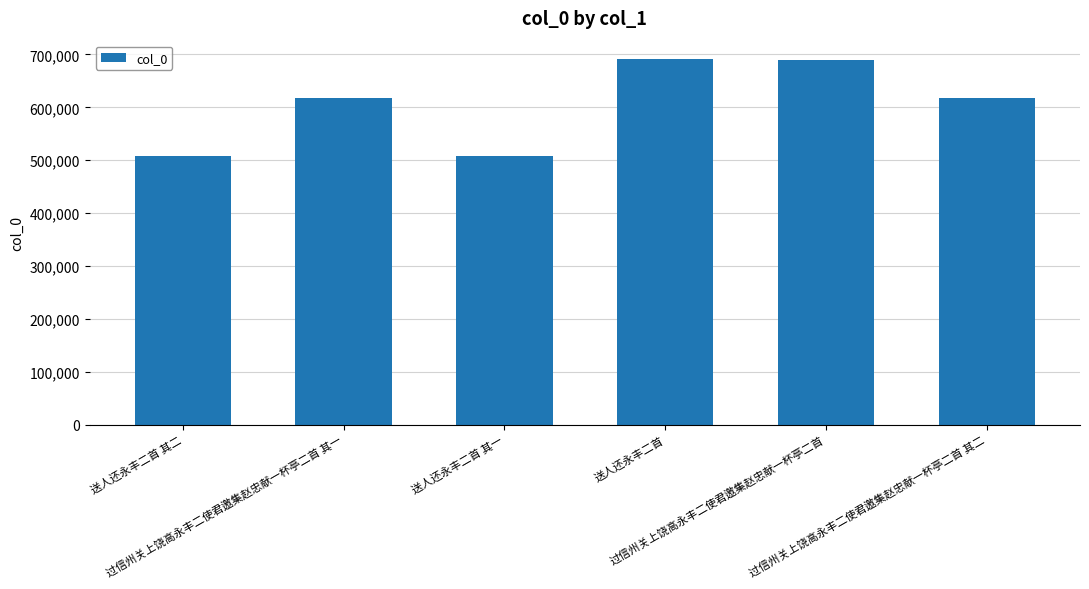

What is the smallest value displayed?

507609